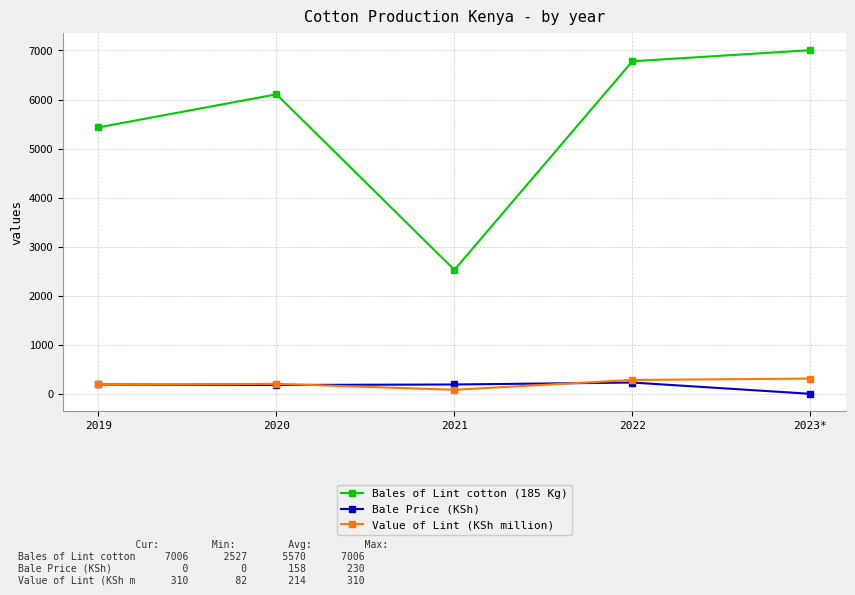

What position from the right is 2020?

4